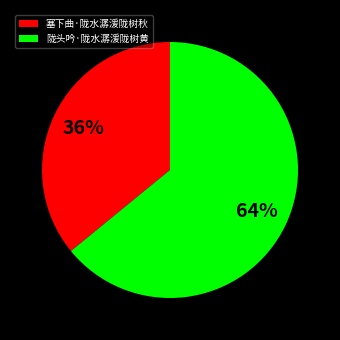

What is the ratio of the value at 陇头吟·陇水潺湲陇树黄 to the value at 塞下曲·陇水潺湲陇树秋?

1.8